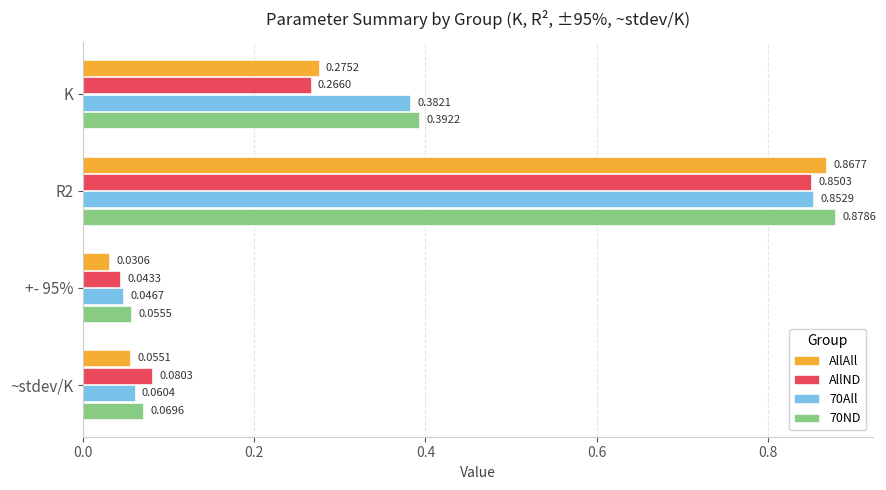

Rank the series by their maximum value, from lowest to highest.

AllND, 70All, AllAll, 70ND